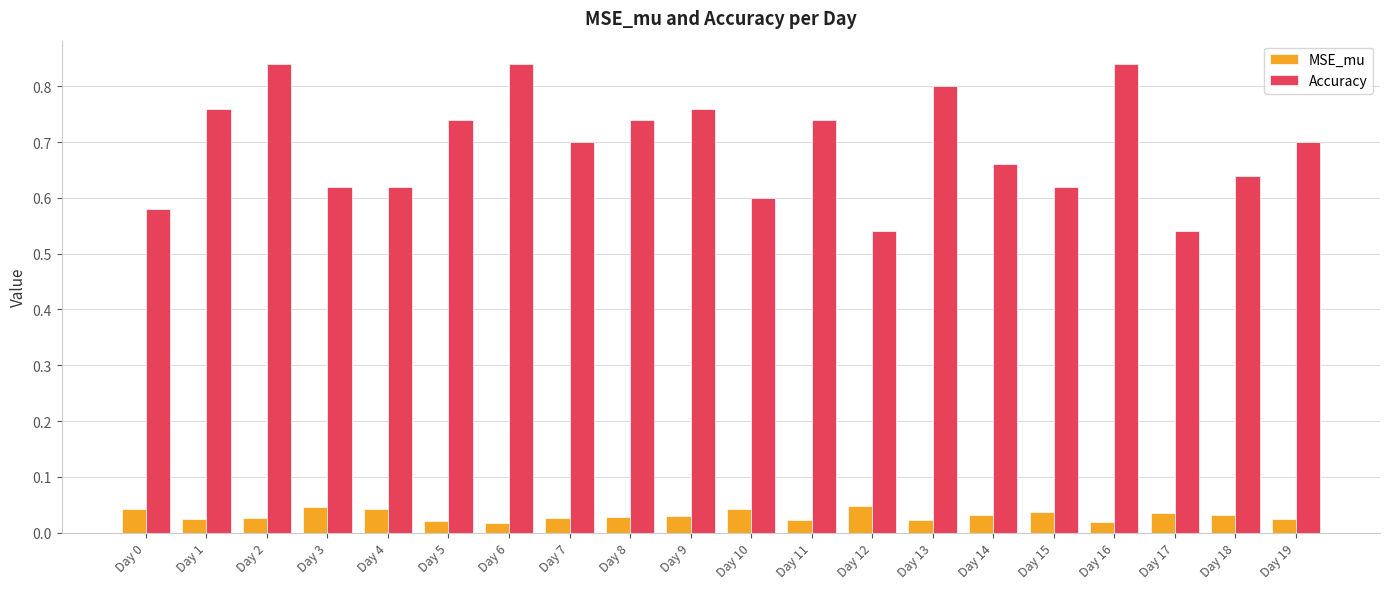

How many Accuracy values are between 0 and 1?

20